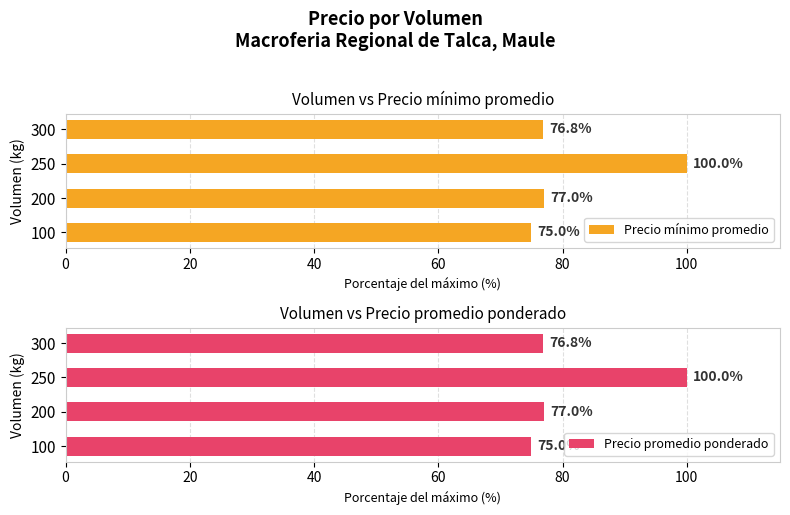

What are all the series names shown in the legend?

Precio mínimo promedio, Precio promedio ponderado